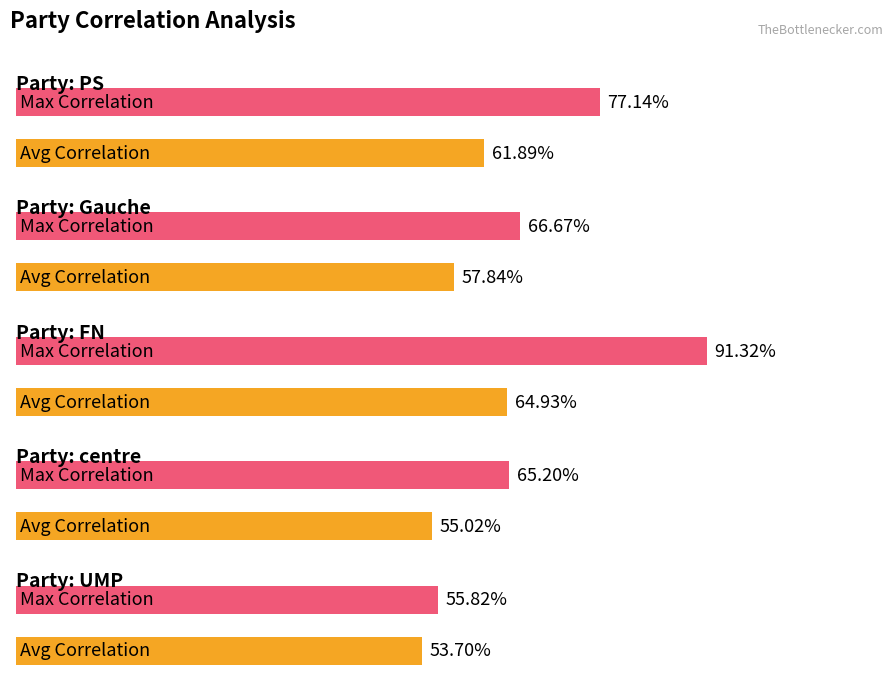

How many groups of bars are there?

5